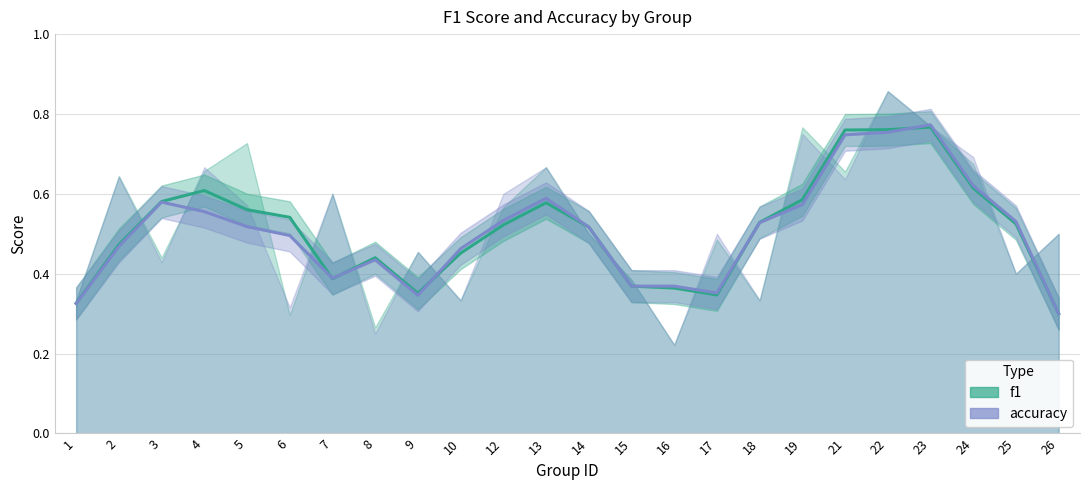

What is the total value across all series at 2?

0.9